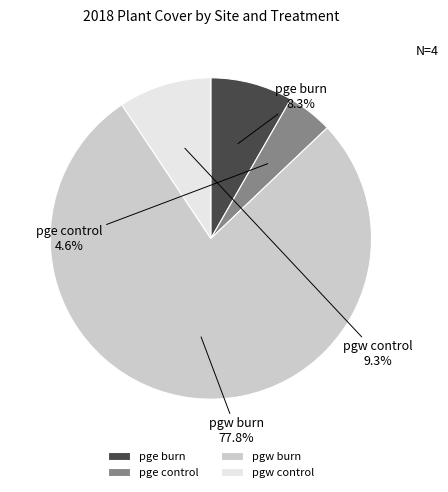

The pgw burn slice represents 87% of the pie. True or false?

False